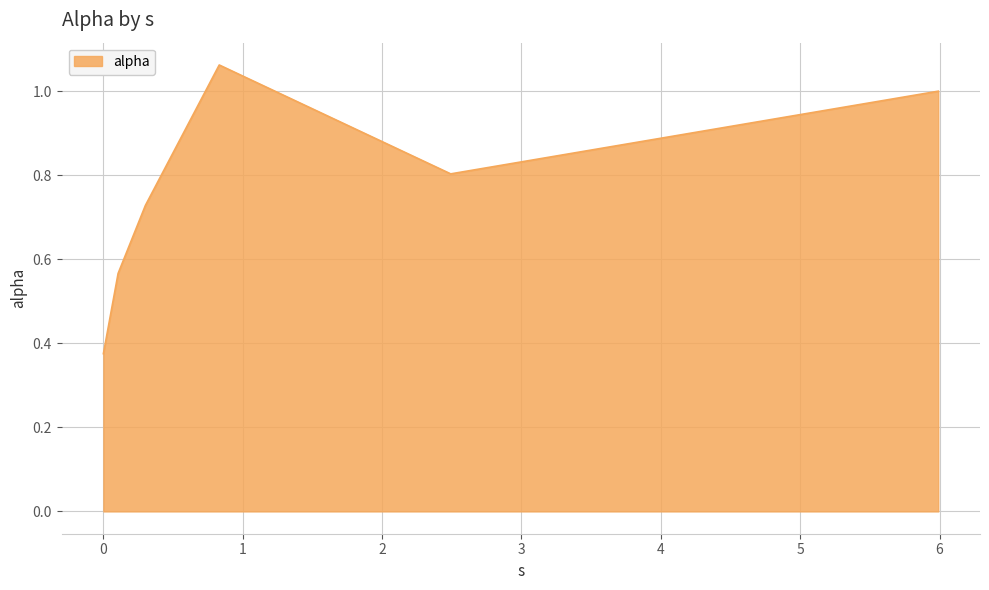

What is the sum of all values?

4.5